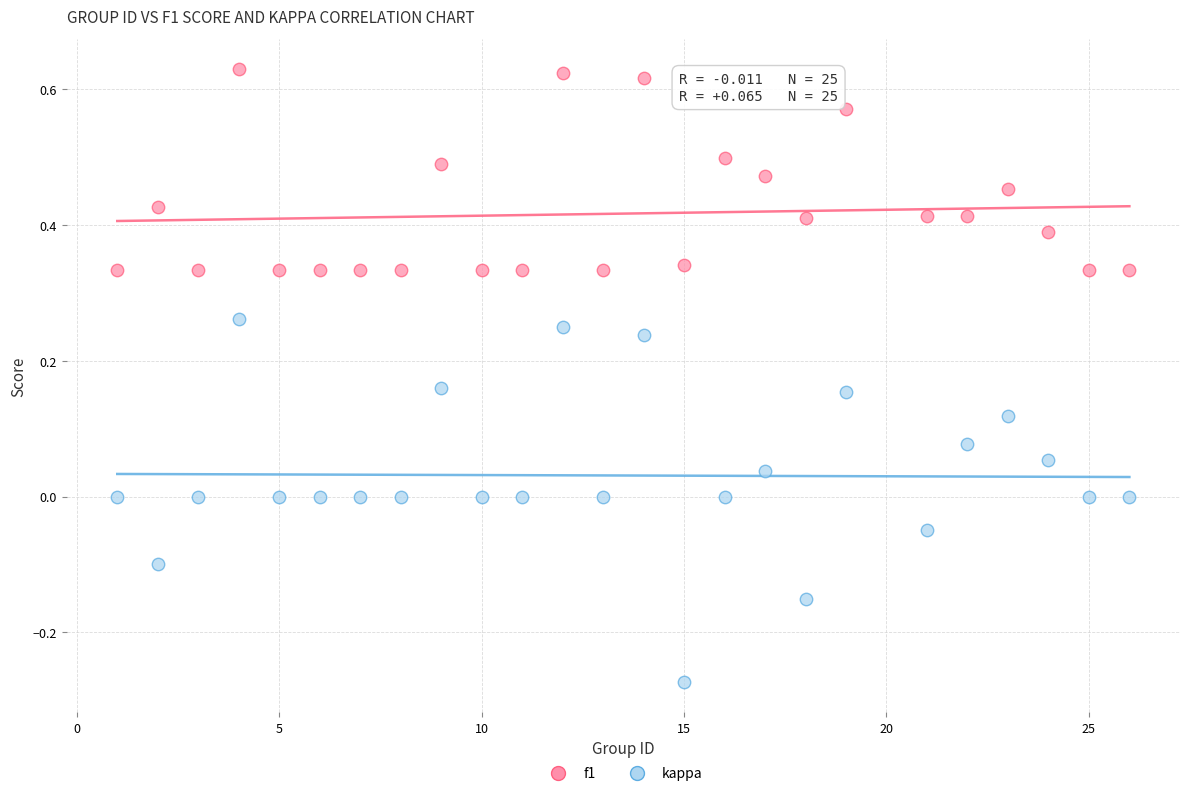

What is the X range (max minus min) for the scatter plot?

25.0